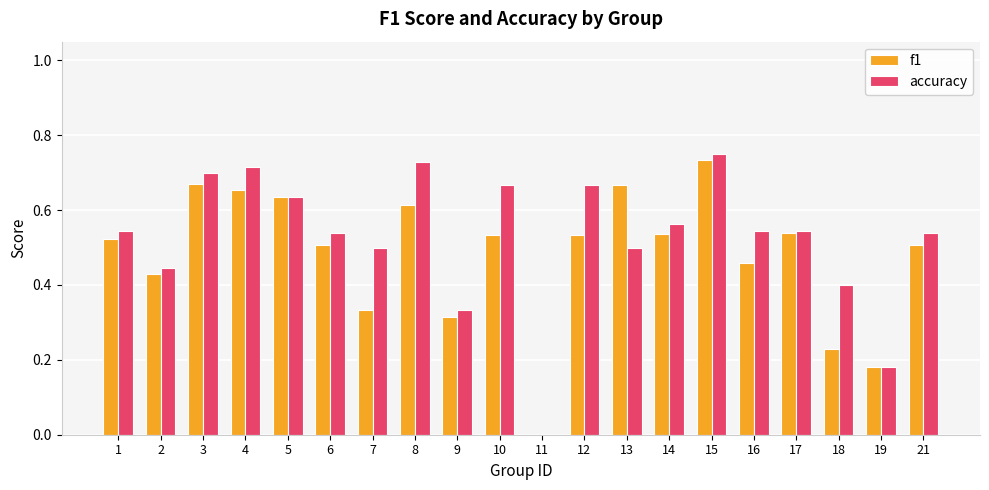

Between 14 and 18, which series saw the biggest shift?

f1